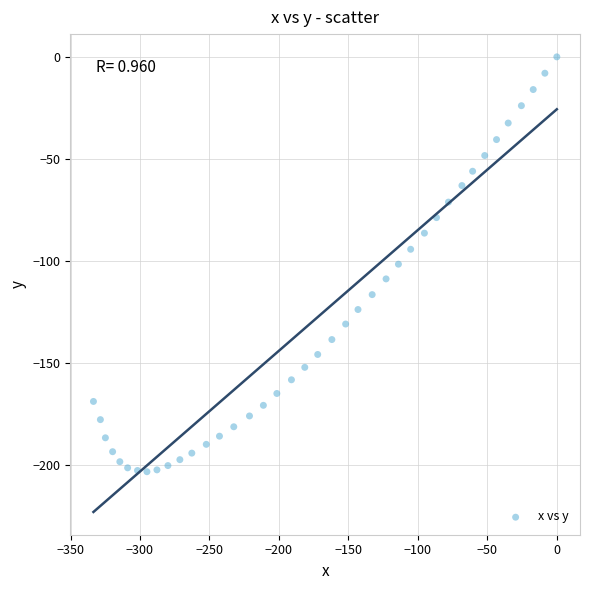

What is the range of X values (max minus min)?

333.5